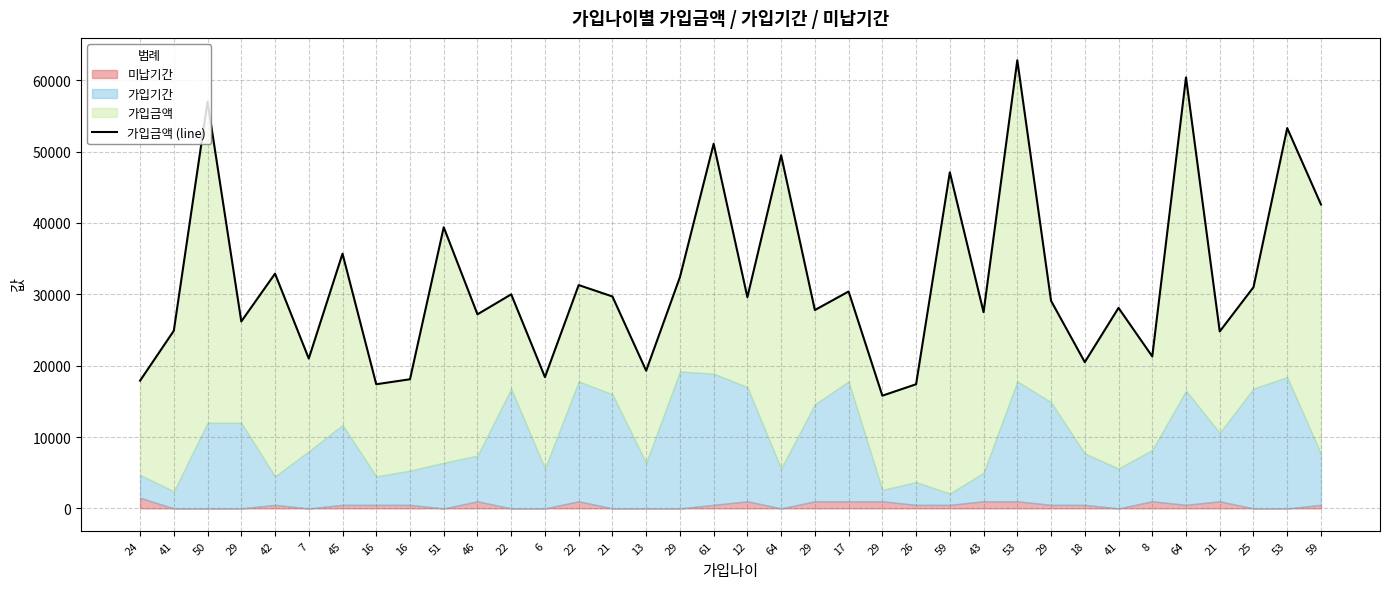

What is the label of the 2nd point from the right?

53